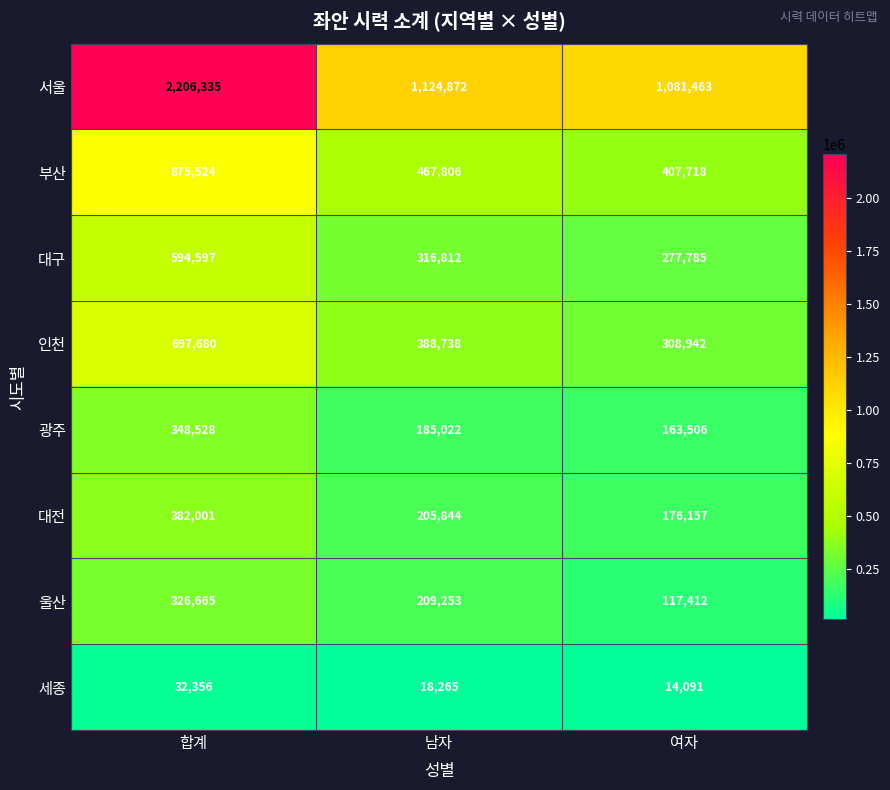

The value of 대구 at 여자 is 433447. True or false?

False